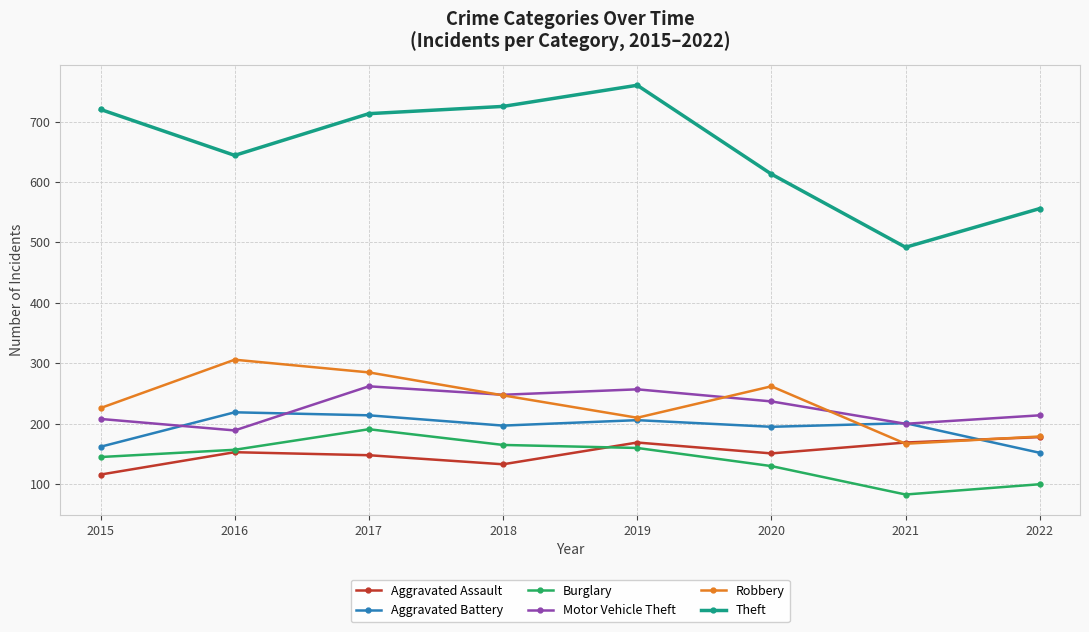

The Theft series shows 843 at 2016. True or false?

False